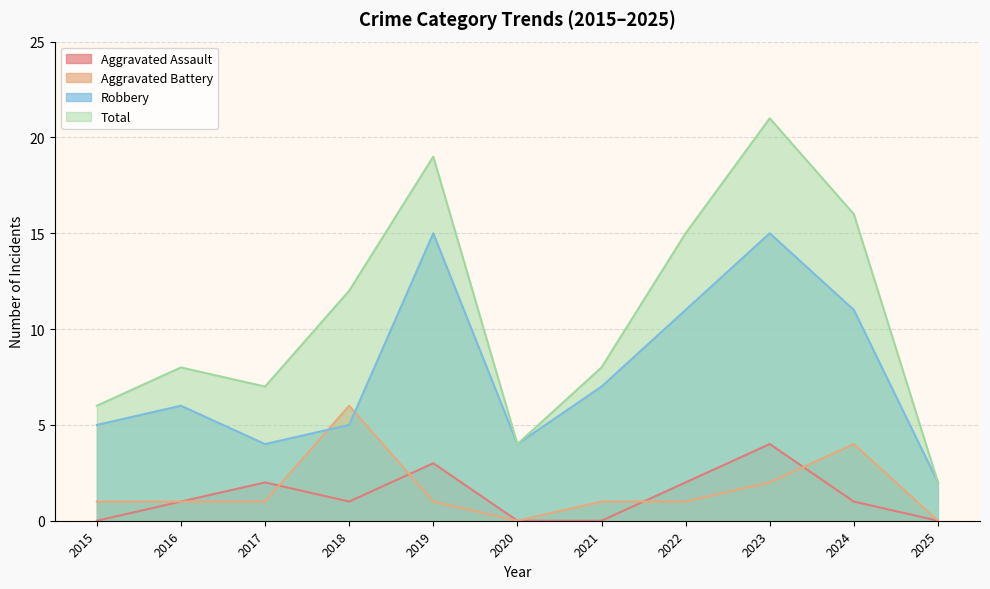

At which category does Aggravated Battery reach its first local valley?

2020